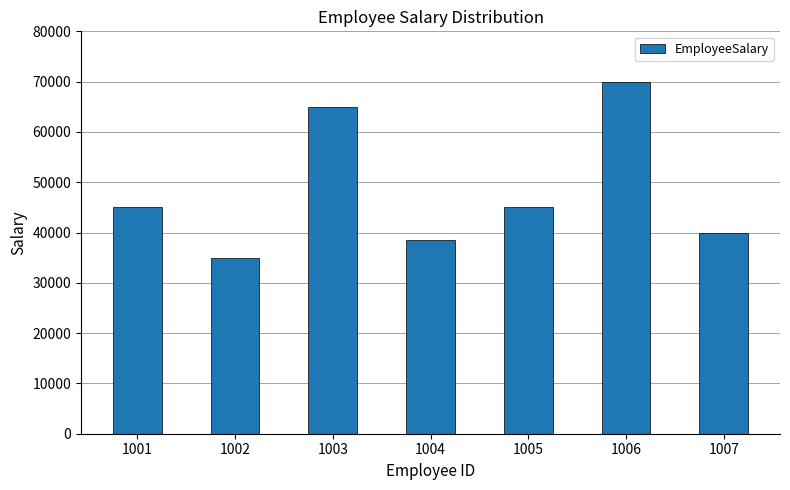

What is the smallest value displayed?

35000